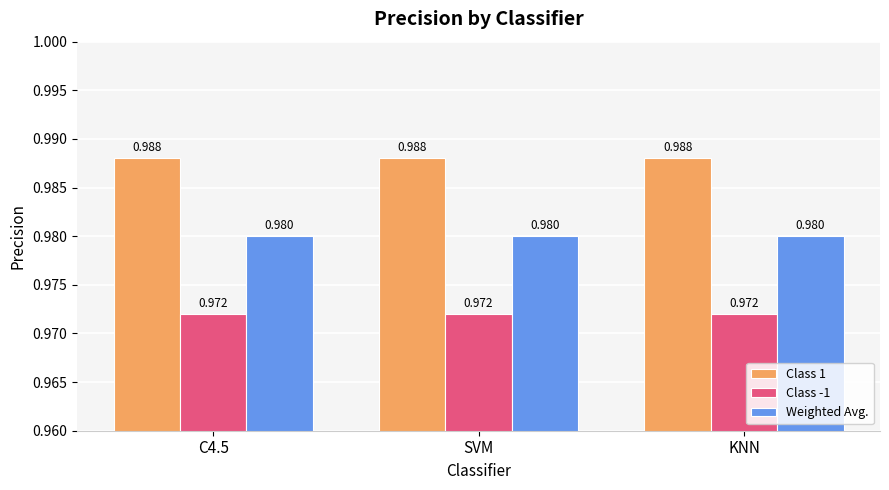

The Weighted Avg. series shows 0.3 at C4.5. True or false?

False